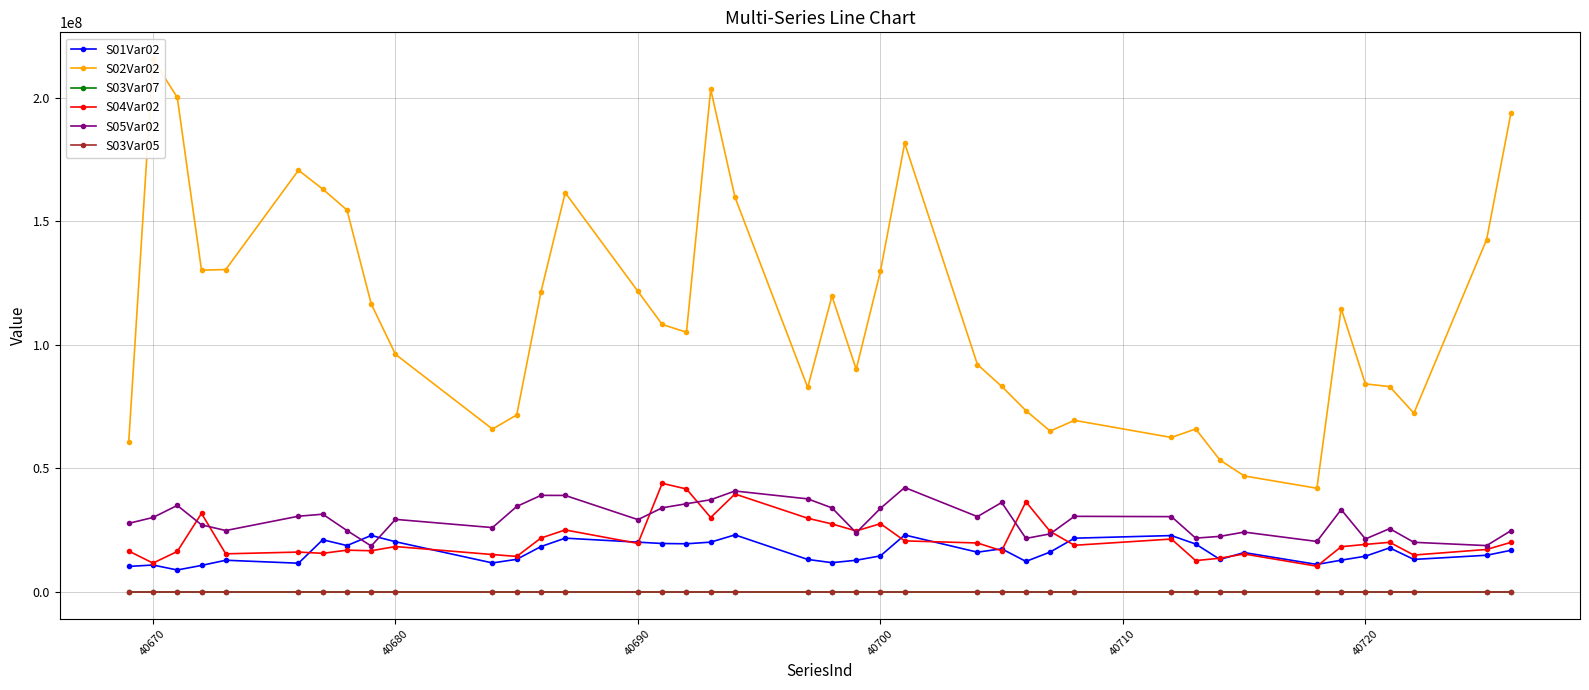

True or false: S04Var02 has more than 1 interior local peaks.

True